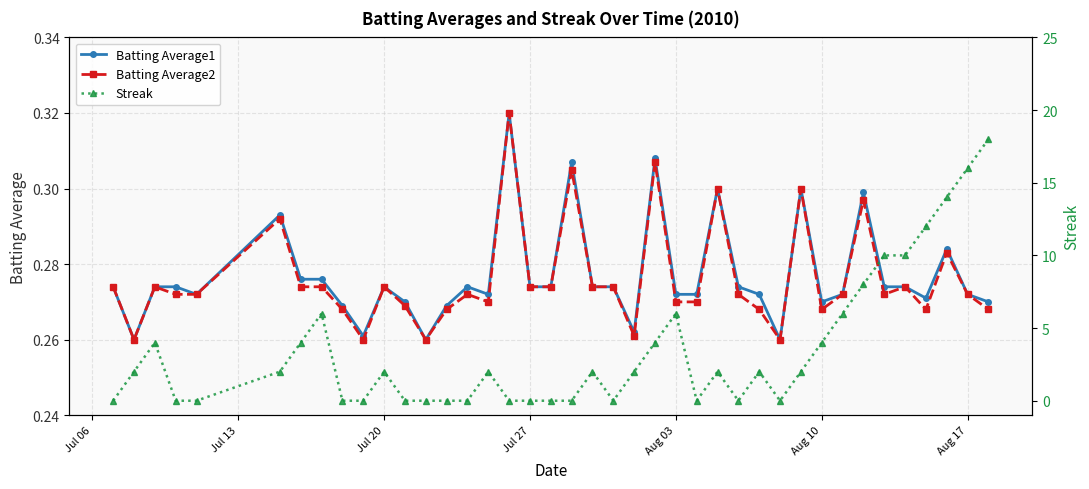

How many Batting Average2 values are between 0 and 1?

40